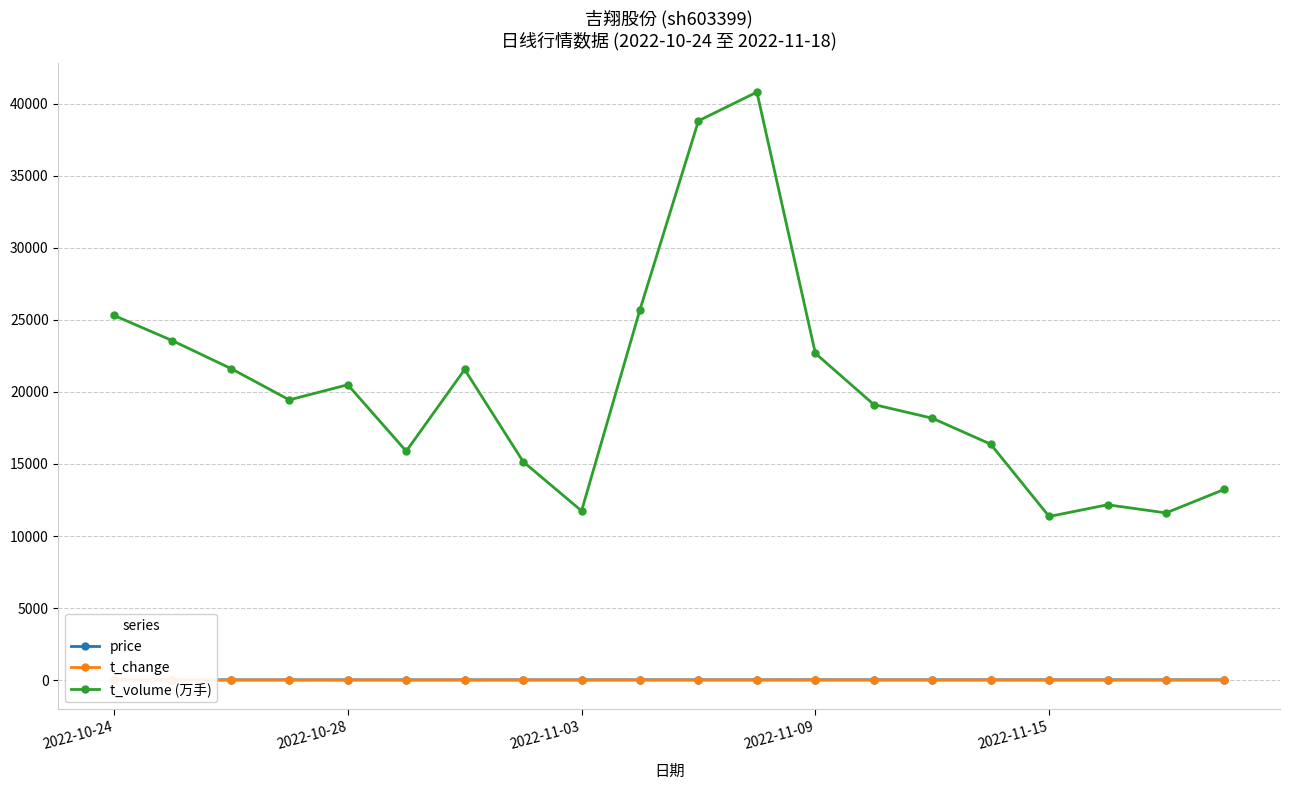

What is the value of the t_change point at the 7th from the left?

2.8